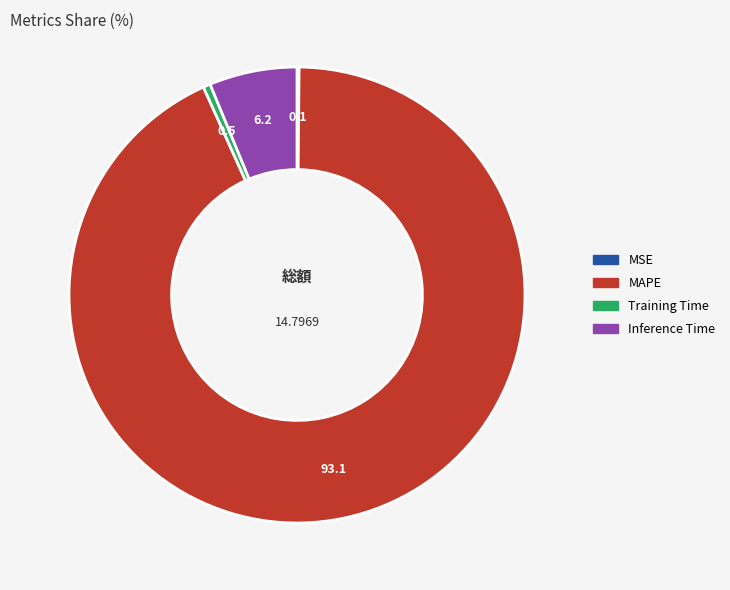

Which category has the biggest portion of the pie?

MAPE